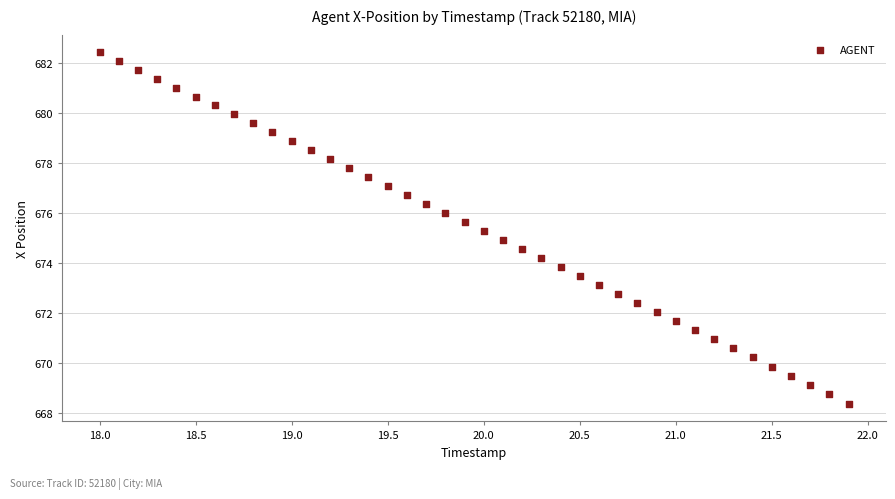

What is the range of X values (max minus min)?

3.9